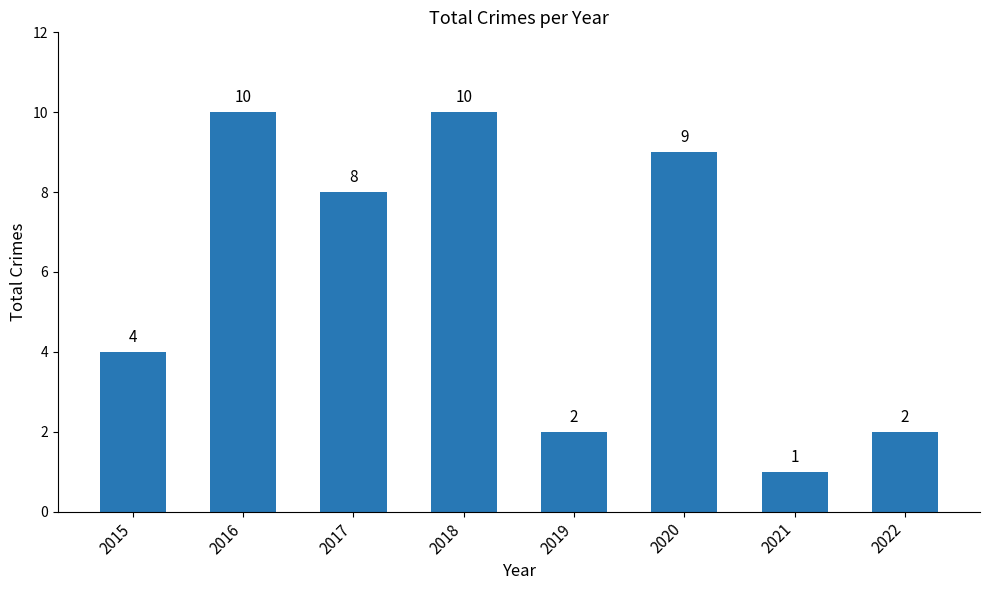

Where does the data first go above 8?

2016